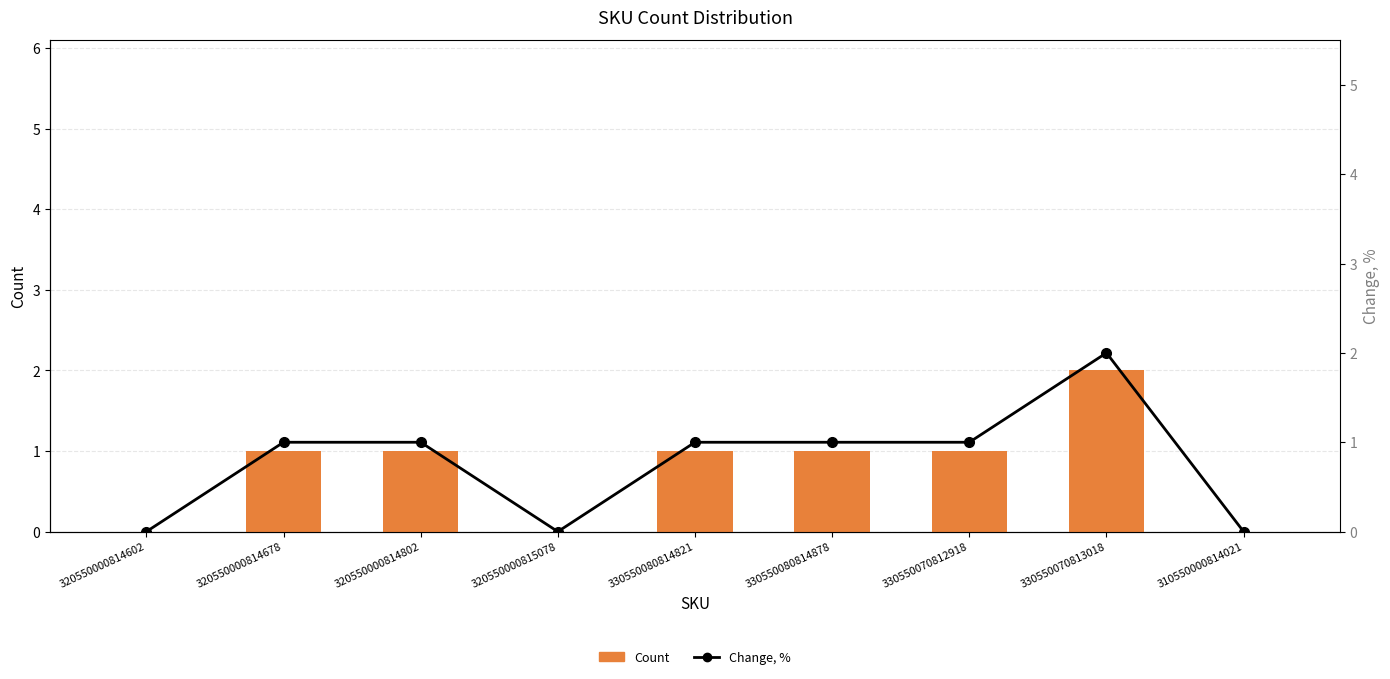

Is it true that Change, % equals 3 at 330550070813018?

False